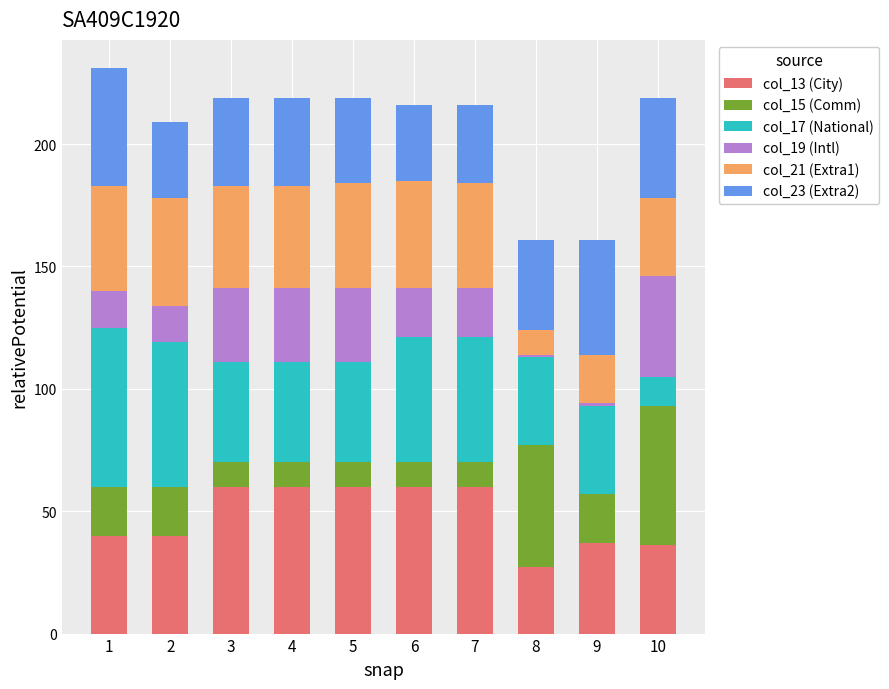

The value of col_13 (City) at 10 is 61. True or false?

False